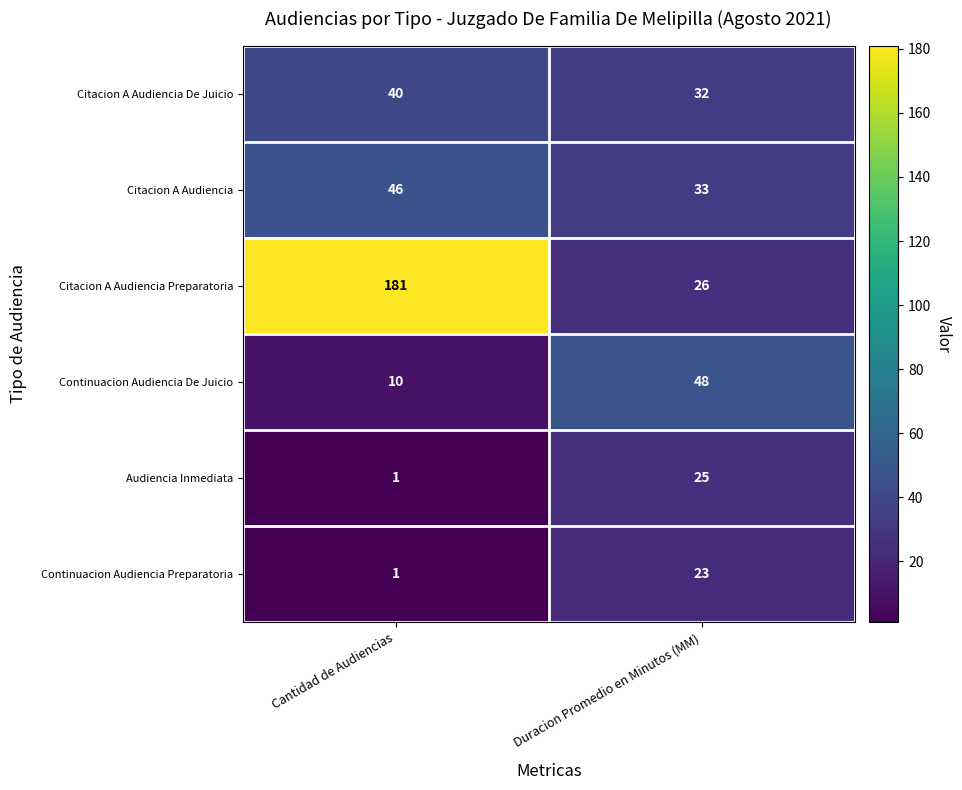

What is the difference between the Continuacion Audiencia De Juicio values at Duracion Promedio en Minutos (MM) and Cantidad de Audiencias?

38